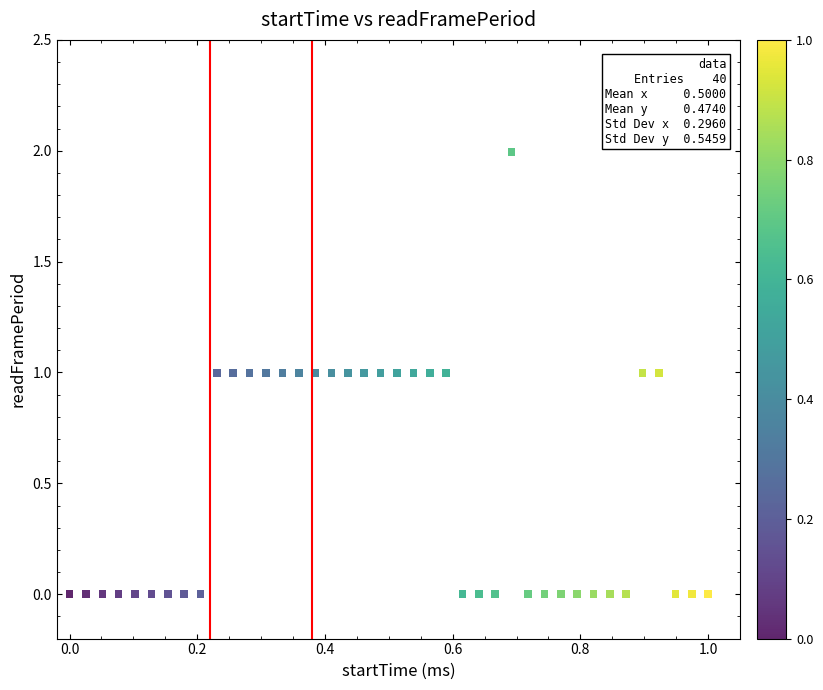

What is the range of Y values (max minus min)?

2.0